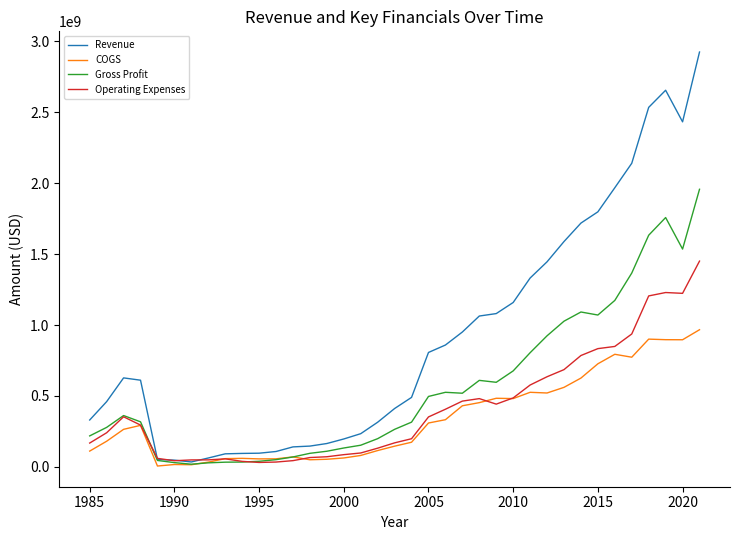

Which series has the largest range (max minus min)?

Revenue